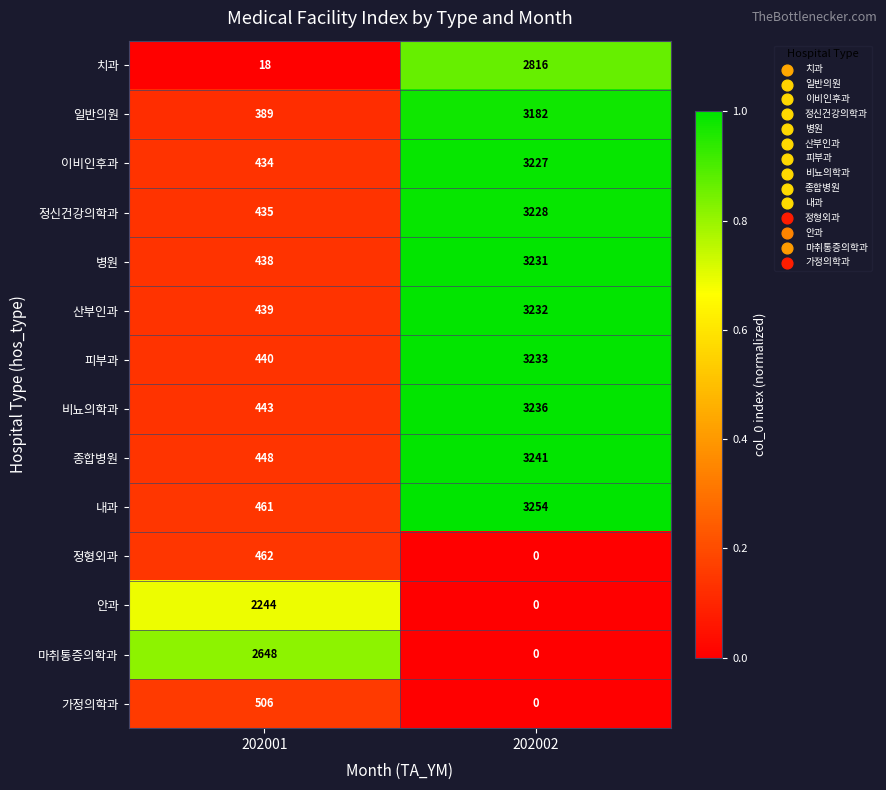

The value of 안과 at 202001 is 2244. True or false?

True